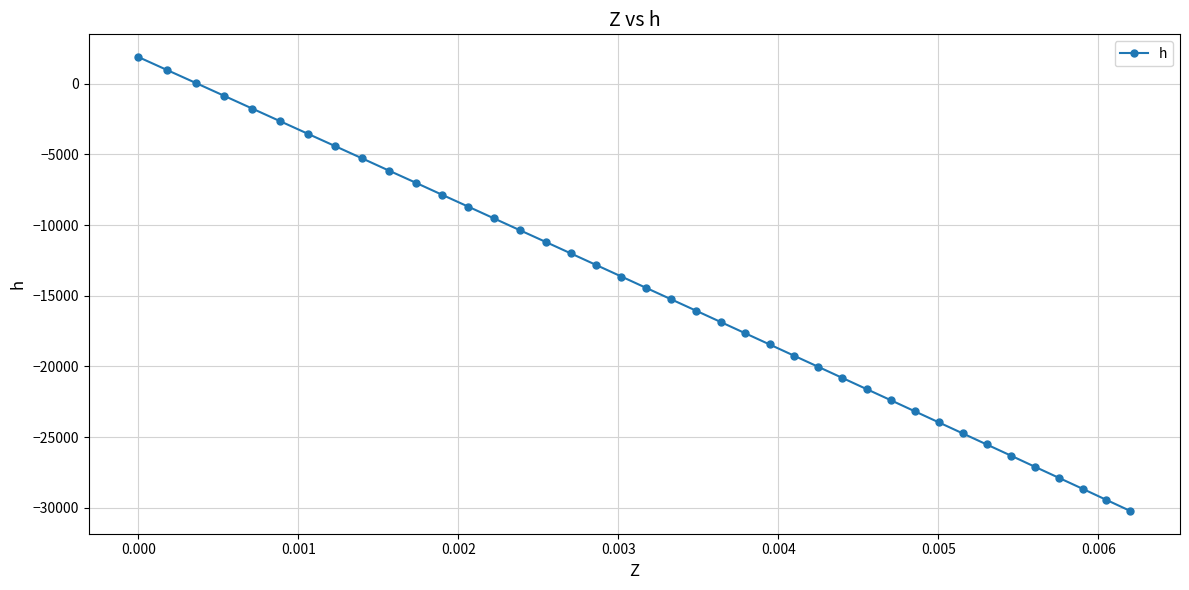

What is the difference between the second highest and minimum values?

31197.8